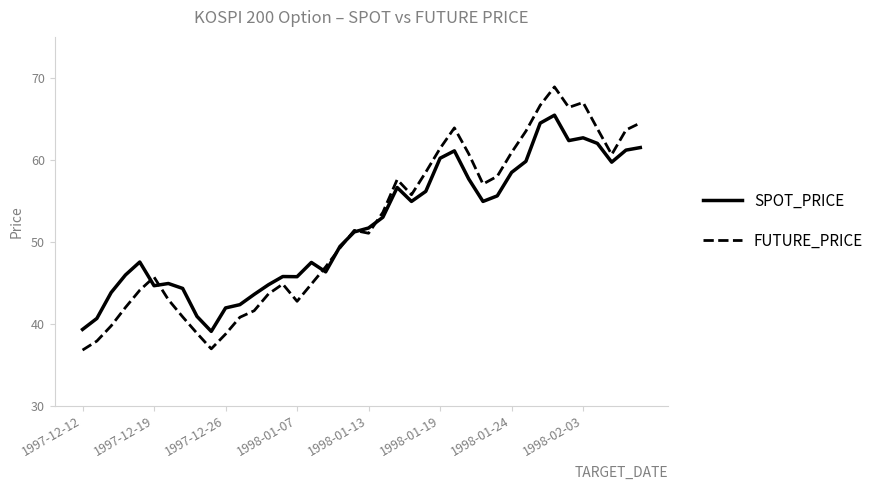

How many distinct data groups are displayed?

2